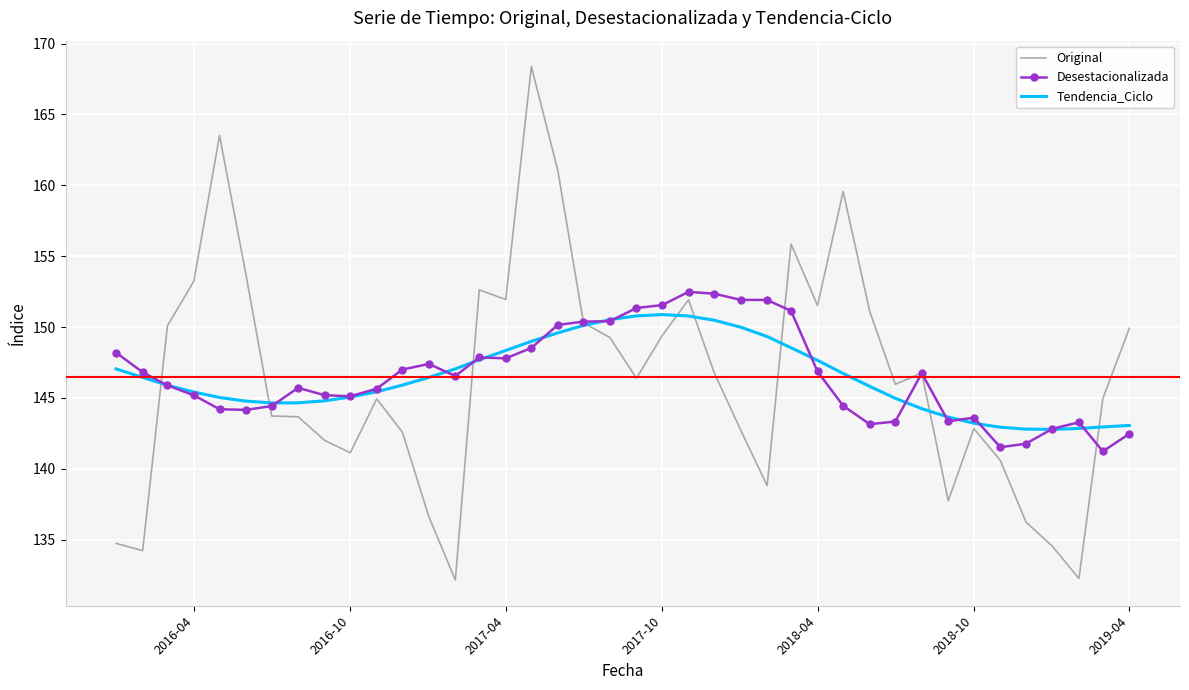

List the series in order of their peak value, lowest first.

Tendencia_Ciclo, Desestacionalizada, Original